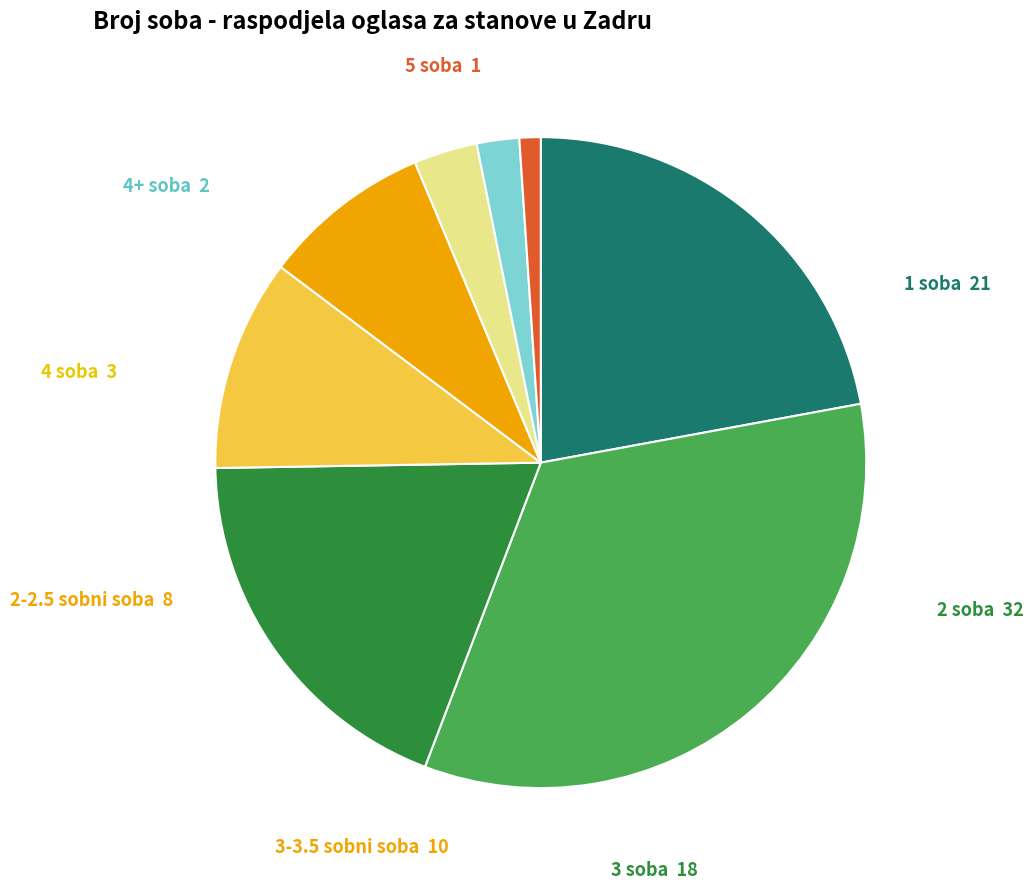

Does any single category account for the majority?

No